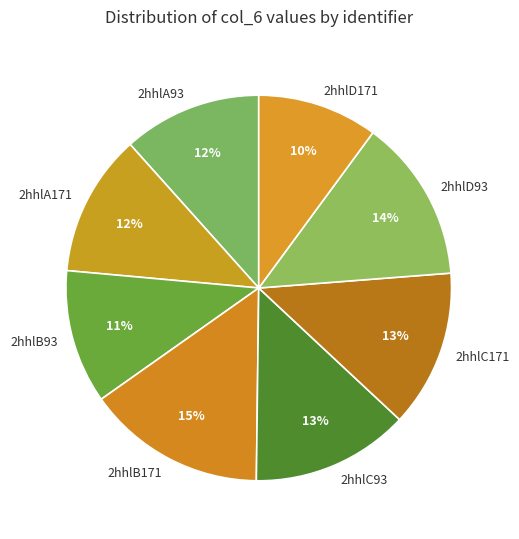

Is there any slice that represents more than half of the pie?

No